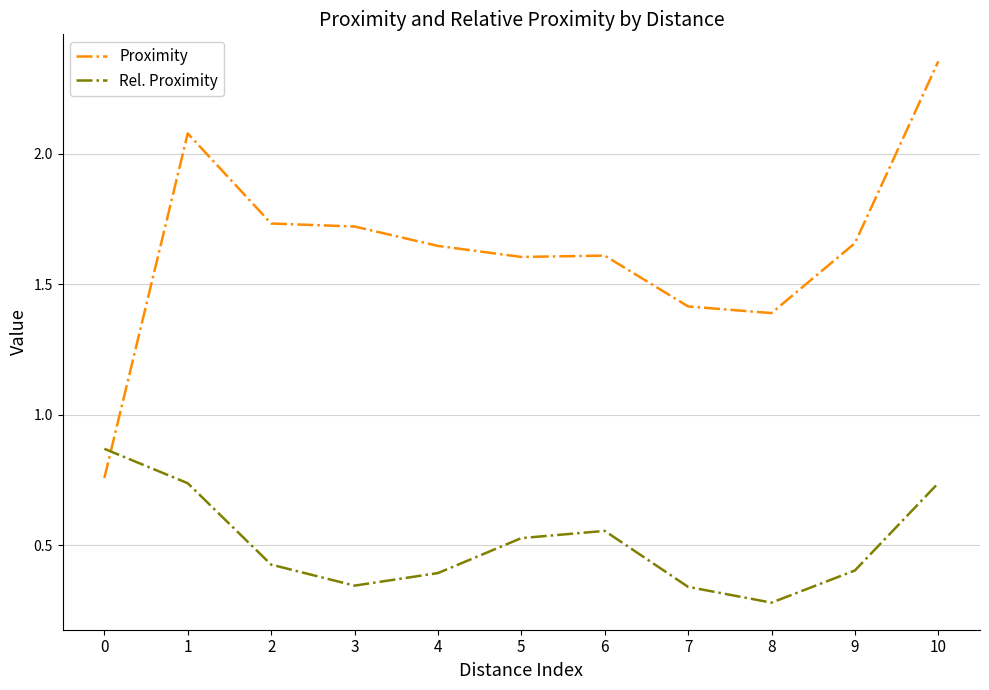

Which category has the lowest value across all series?

8